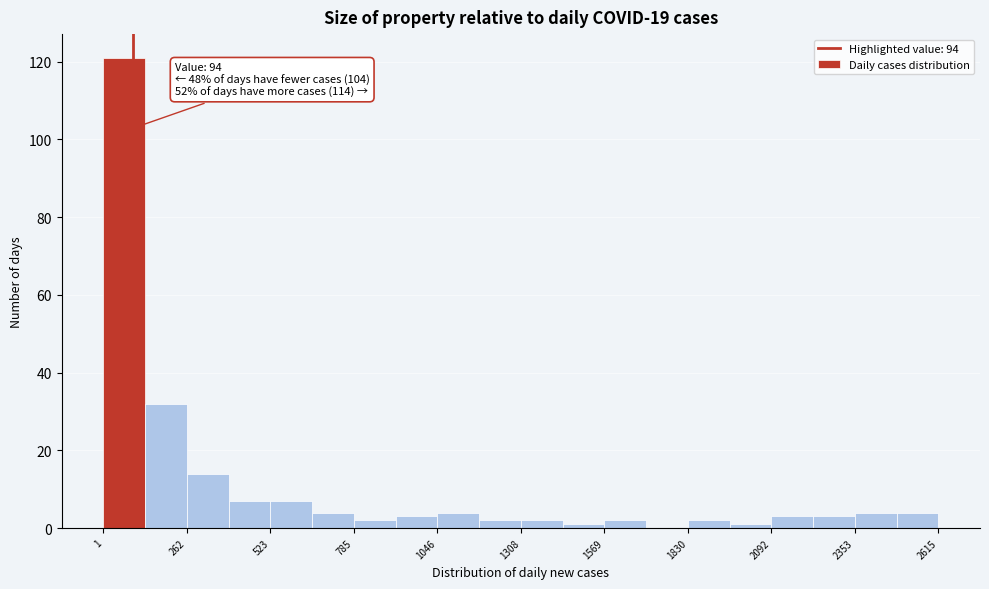

Around what value on the x-axis is the tallest bar? Give the approximate position of its centre, as read against the axis.

50